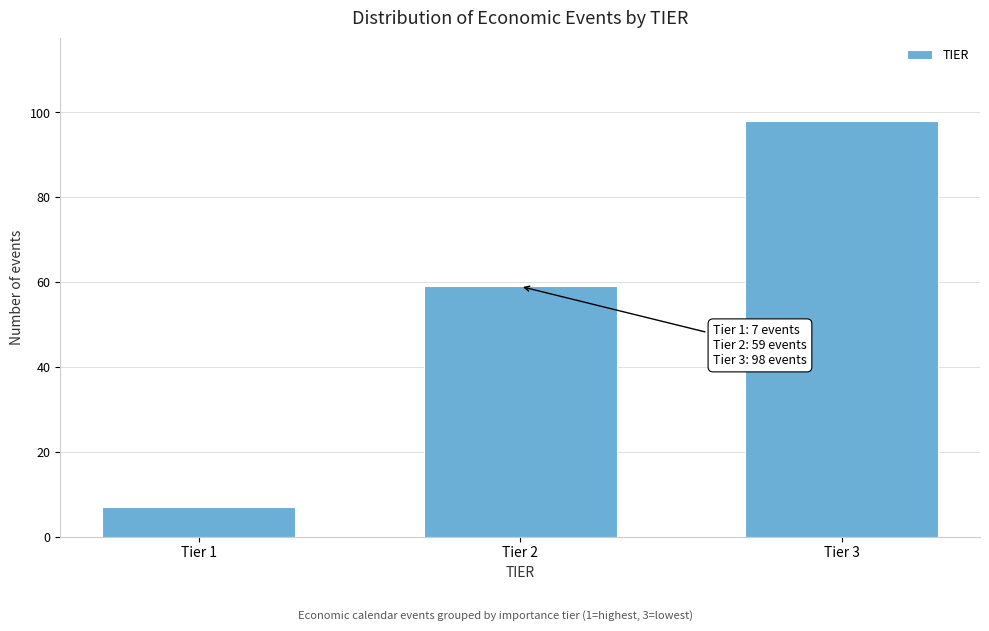

Reading left to right, extract all data points from this chart.

7	59	98